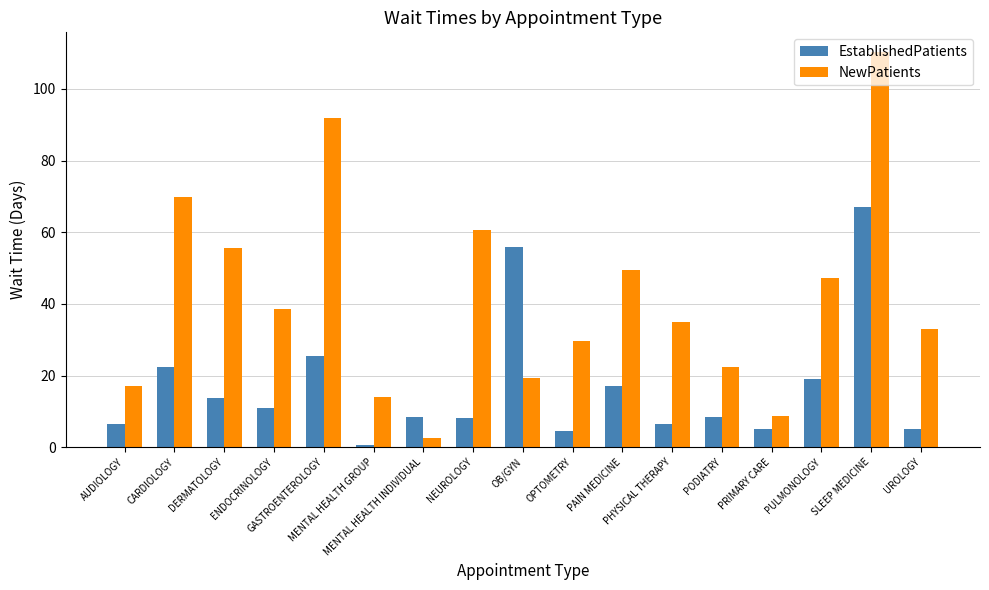

Are the bars horizontal?

No